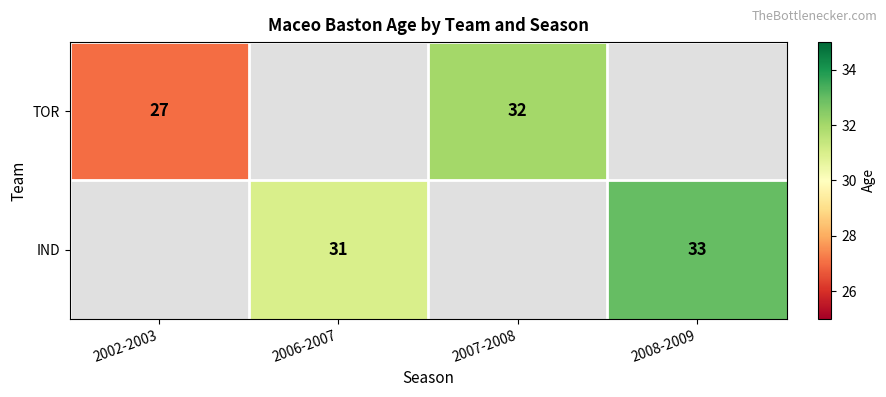

The value of IND at 2006-2007 is 50. True or false?

False